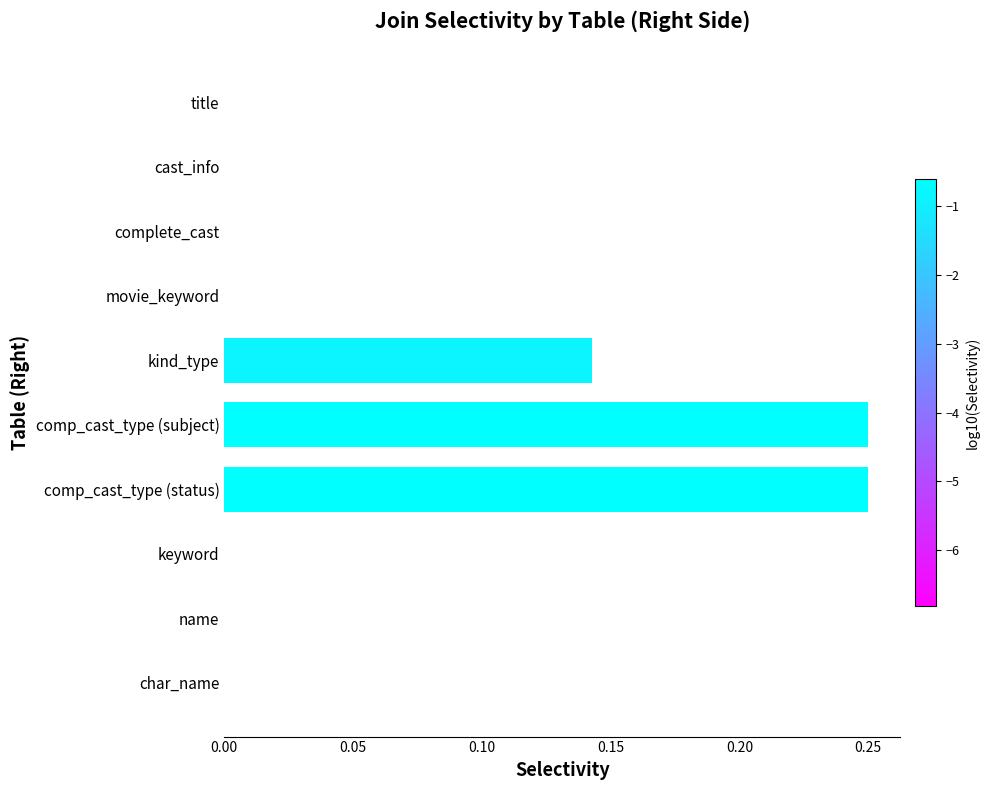

What is the sum of all values?

0.6